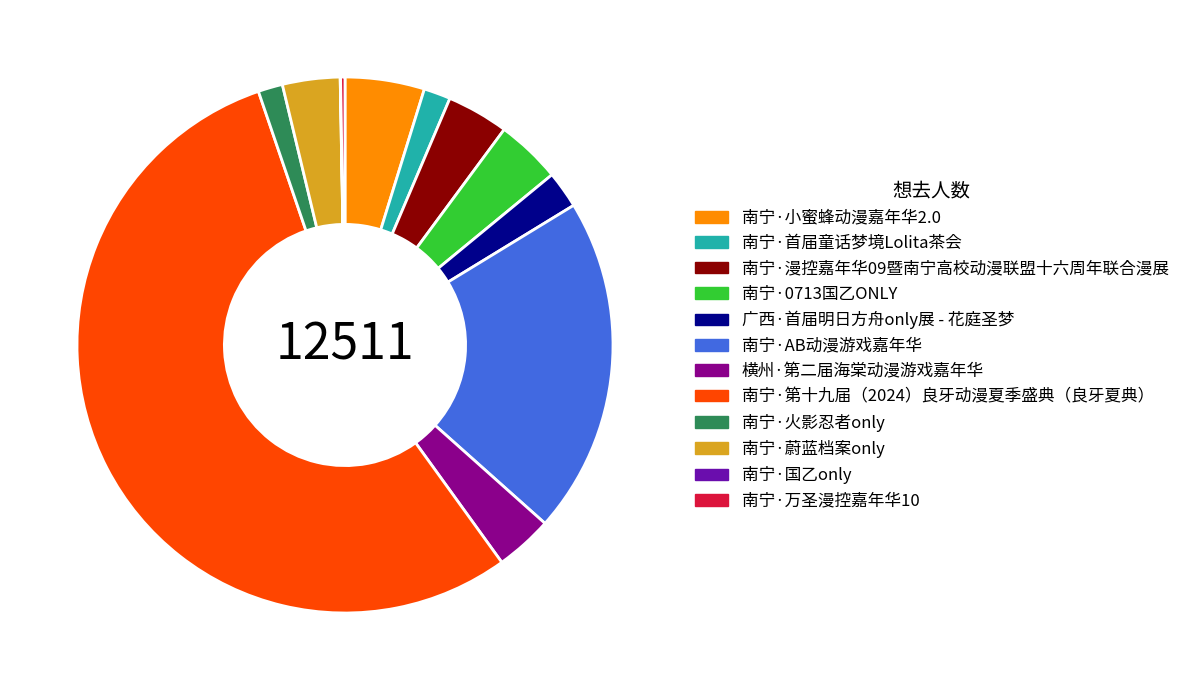

Which slice is the largest?

南宁·第十九届（2024）良牙动漫夏季盛典（良牙夏典）